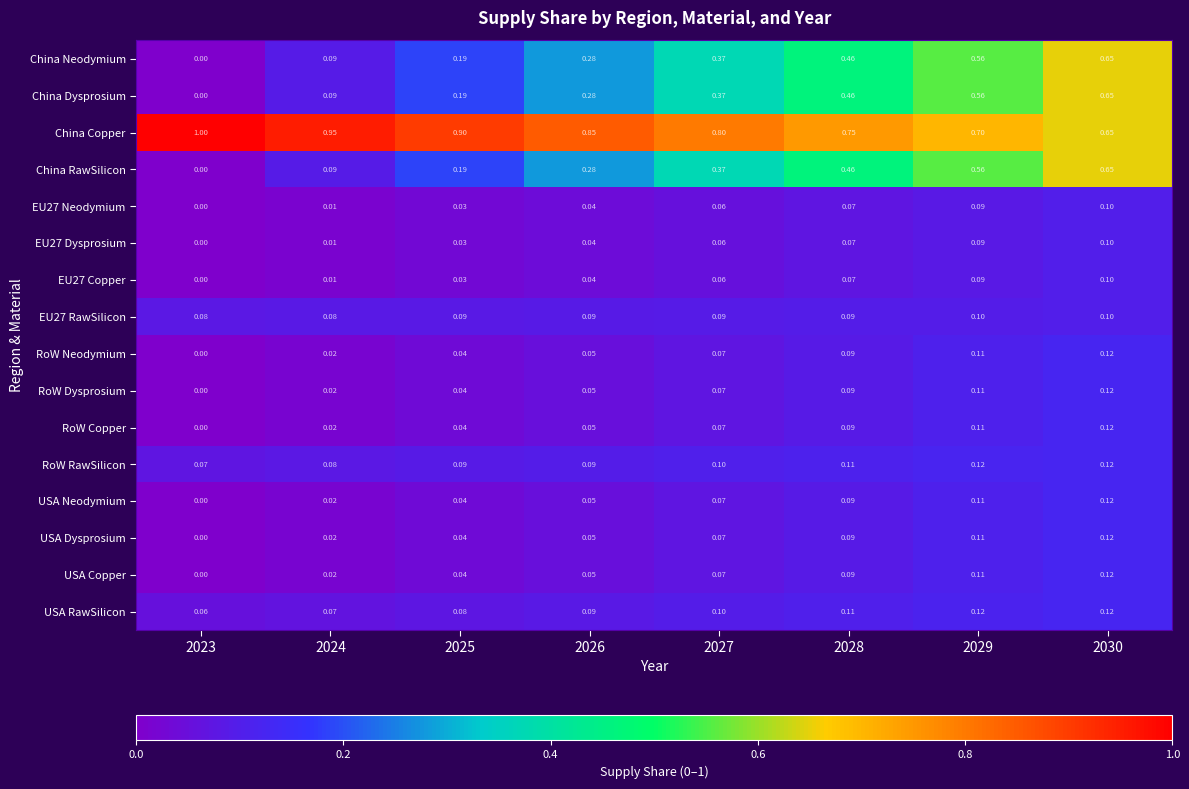

Which series has the largest total across all categories?

China Copper